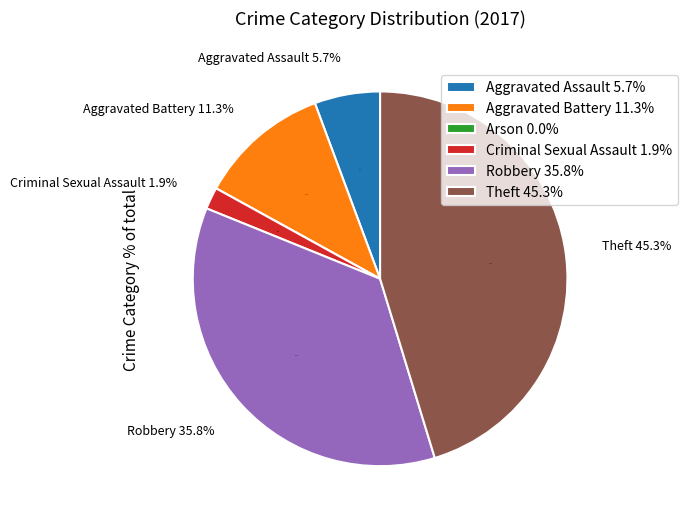

To the nearest percent, what is the difference between the largest and smallest slice percentages?

45%